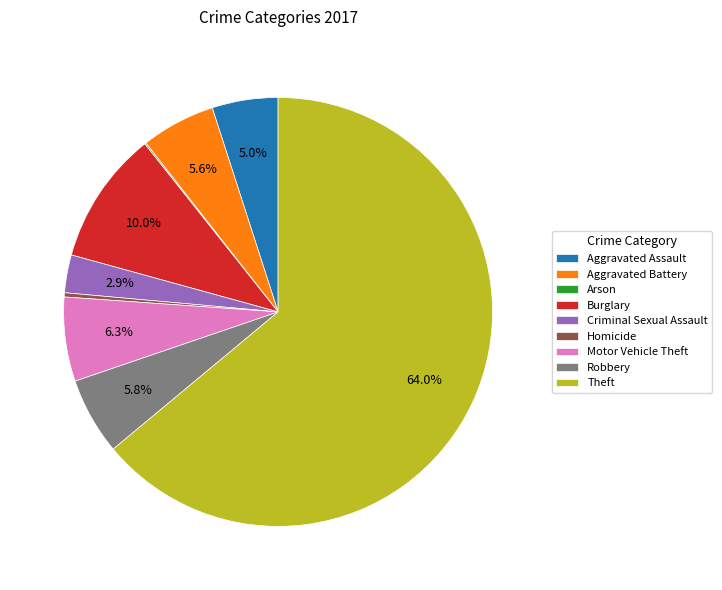

Does Criminal Sexual Assault account for over 50% of the chart?

No